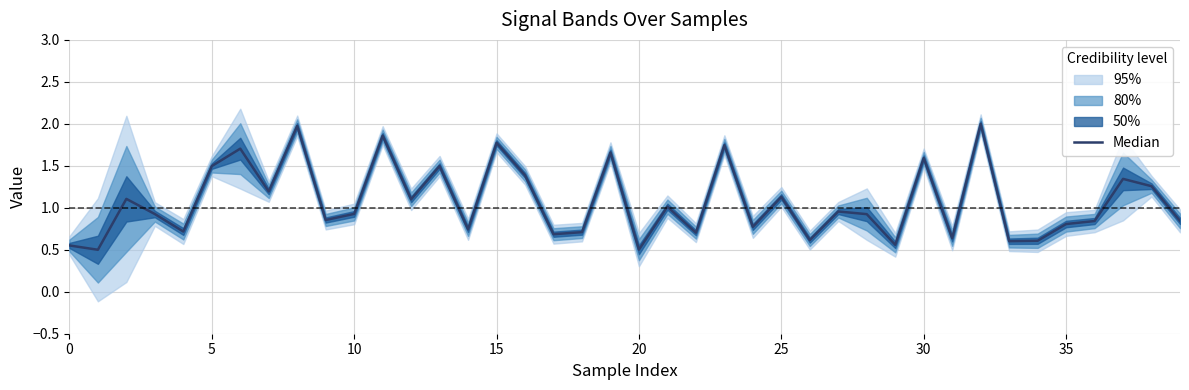

Reading left to right, transcribe all the data shown in this chart.

0.6	0.5	1.1	0.9	0.7	1.5	1.7	1.2	2.0	0.9	0.9	1.9	1.1	1.5	0.7	1.8	1.4	0.7	0.7	1.7	0.5	1.0	0.7	1.7	0.8	1.1	0.6	1.0	0.9	0.6	1.6	0.6	2.0	0.6	0.6	0.8	0.8	1.3	1.3	0.8